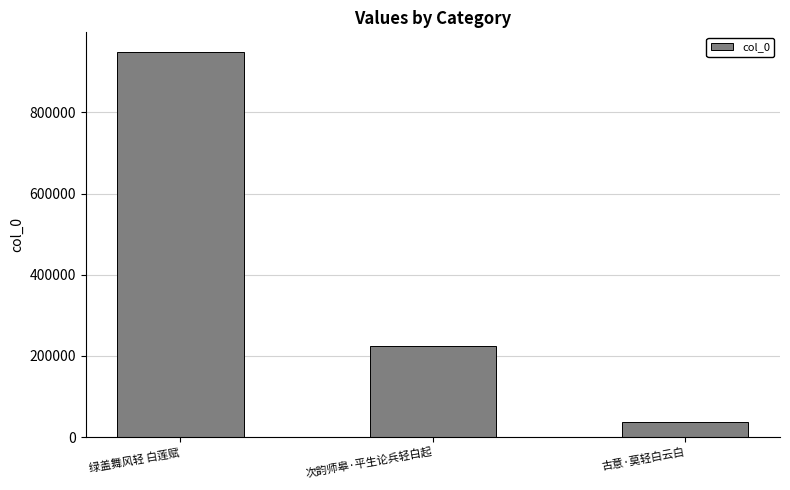

What position from the right is 次韵师皋·平生论兵轻白起?

2